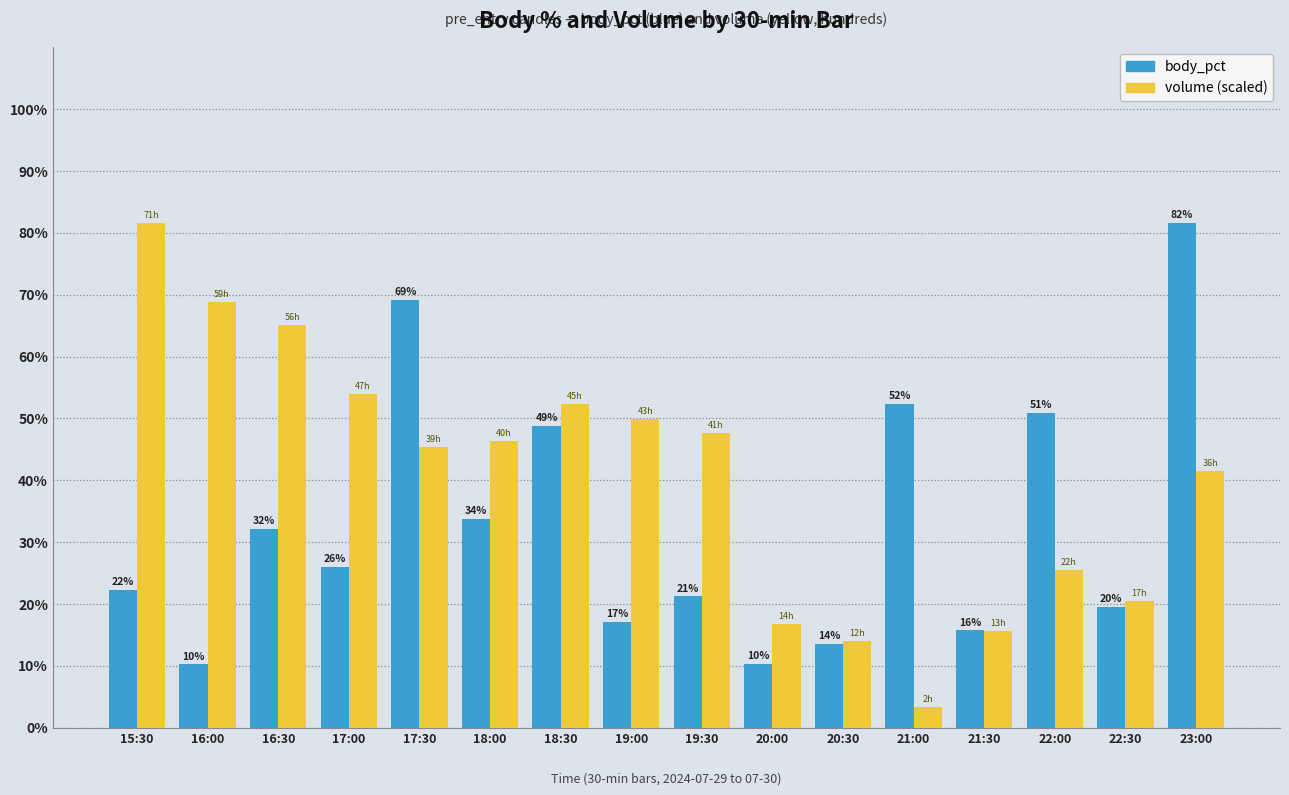

How many groups of bars are there?

16